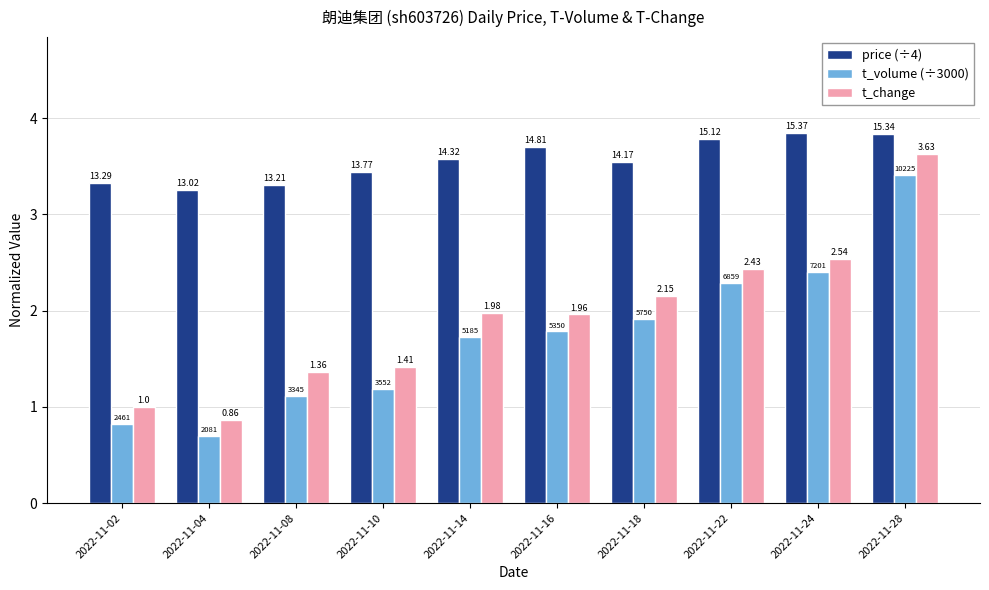

Is the value of t_volume (÷3000) at 2022-11-28 greater than the value of t_change at 2022-11-22?

Yes